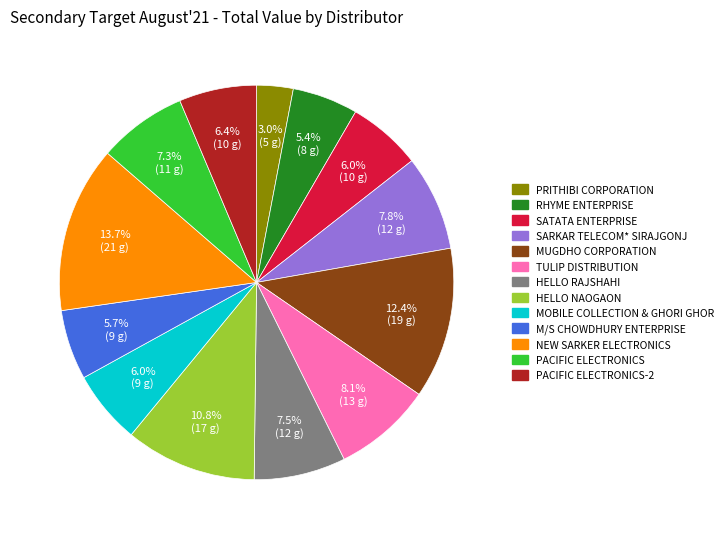

Is there a majority slice in this chart?

No